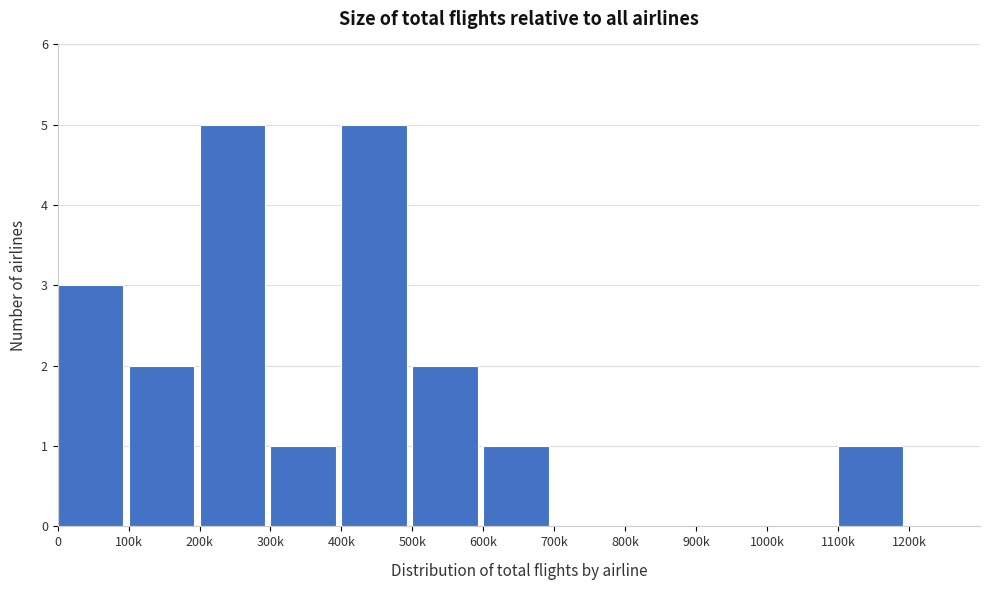

Reading left to right, what are all the values shown in this chart?

0=3	100k=2	200k=5	300k=1	400k=5	500k=2	600k=1	700k=0	800k=0	900k=0	1000k=0	1100k=1